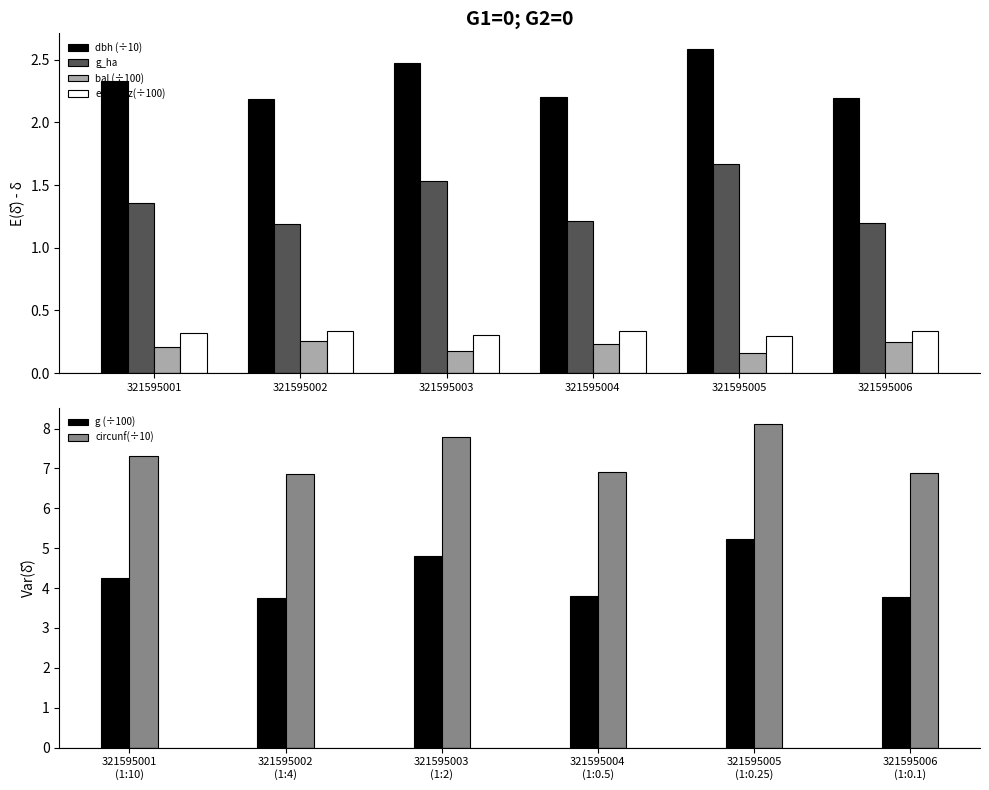

Reading left to right, what are all the values shown in this chart?

dbh (÷10): 2.3	2.2	2.5	2.2	2.6	2.2
g_ha: 1.4	1.2	1.5	1.2	1.7	1.2
bal (÷100): 0.2	0.3	0.2	0.2	0.2	0.2
esbeltez(÷100): 0.3	0.3	0.3	0.3	0.3	0.3
g (÷100): 4.3	3.7	4.8	3.8	5.2	3.8
circunf(÷10): 7.3	6.9	7.8	6.9	8.1	6.9